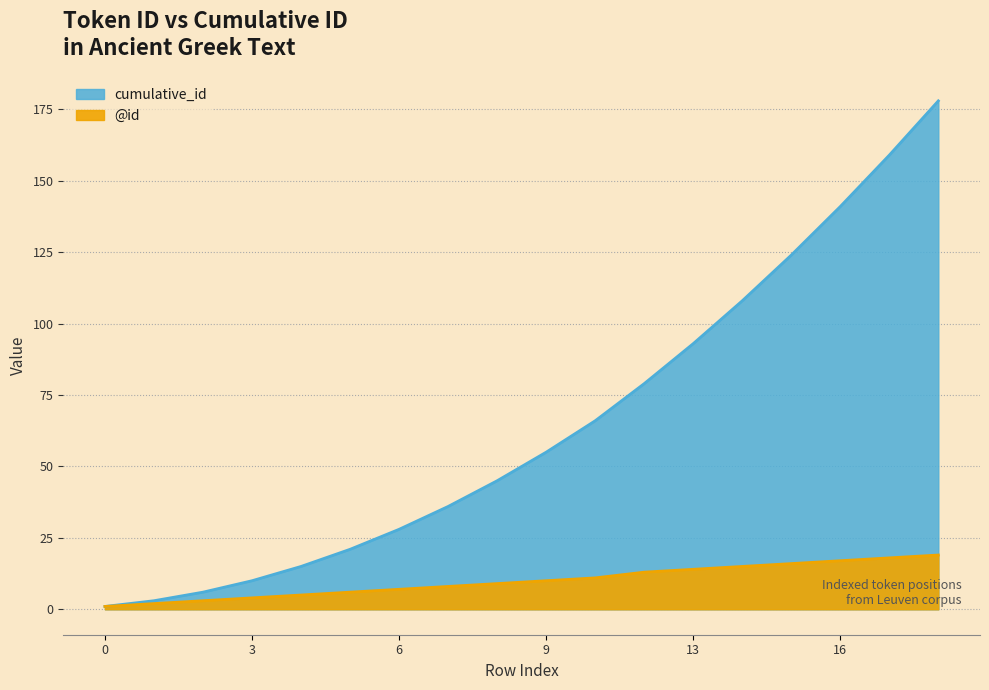

Where is @id nearest to the value 10?

9